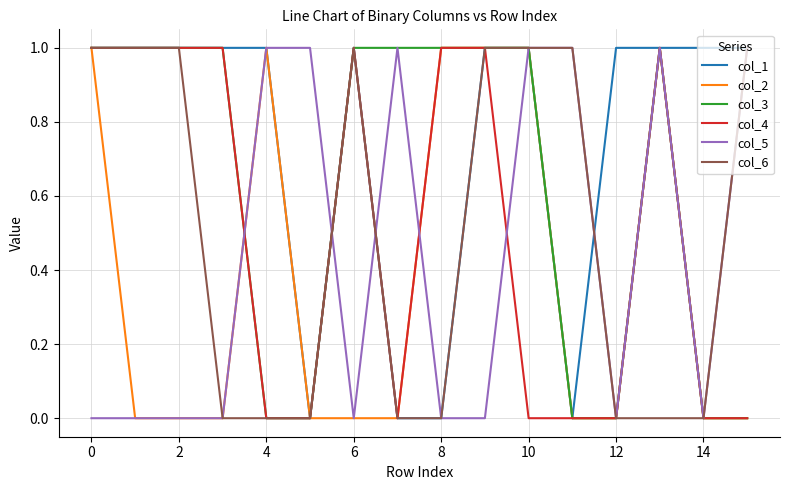

How many lines are shown in the chart?

6